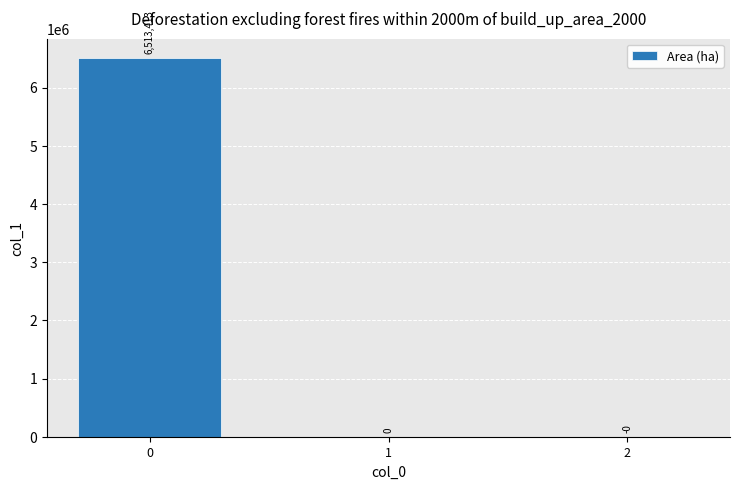

Rank the categories by value from highest to lowest.

0, 1, 2